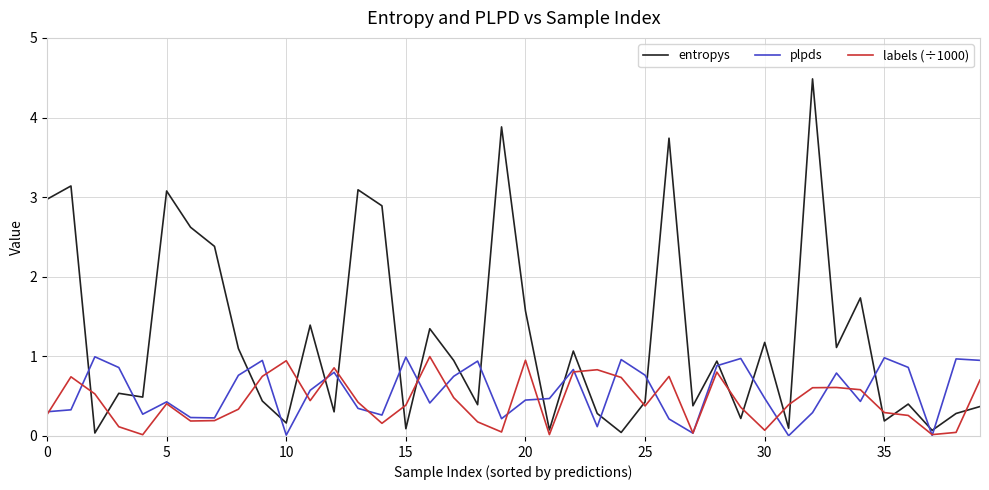

Which series has the widest spread of values?

entropys